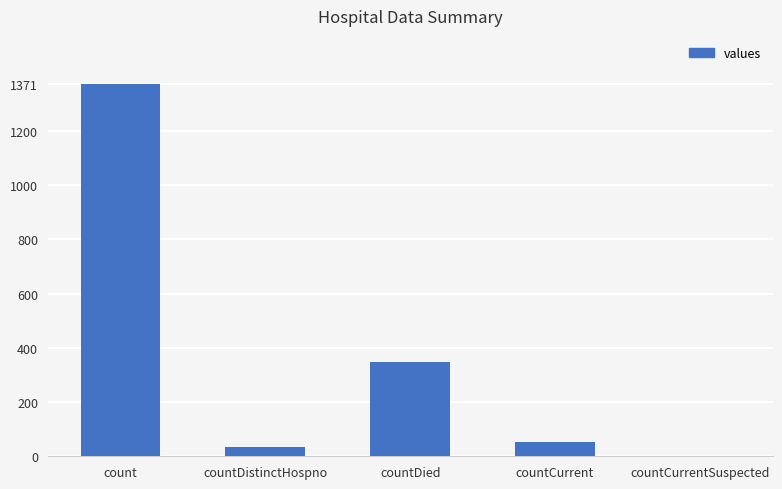

The value at countCurrentSuspected is 574. True or false?

False